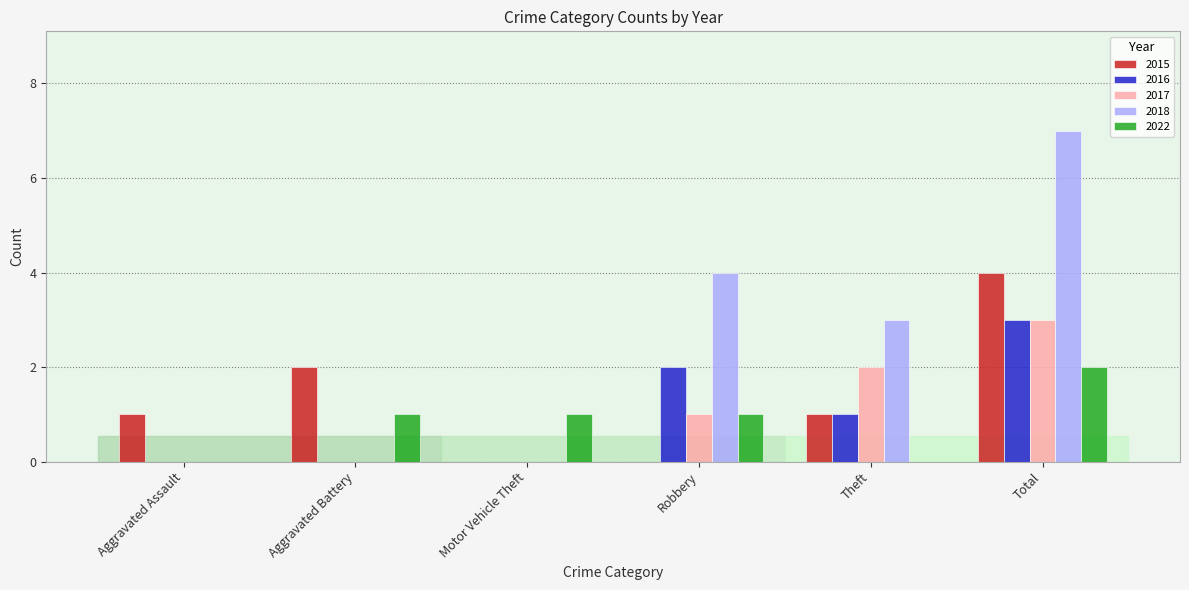

Between Aggravated Assault and Theft, which series saw the biggest shift?

2018